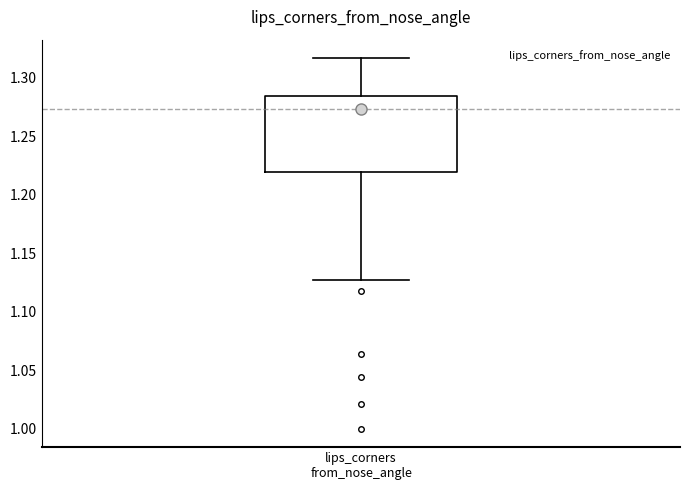

Where is the upper edge of the box for lips_corners from_nose_angle on the y-axis? The values are not printed on the chart, so give them approximately, as read against the axis.

1.285